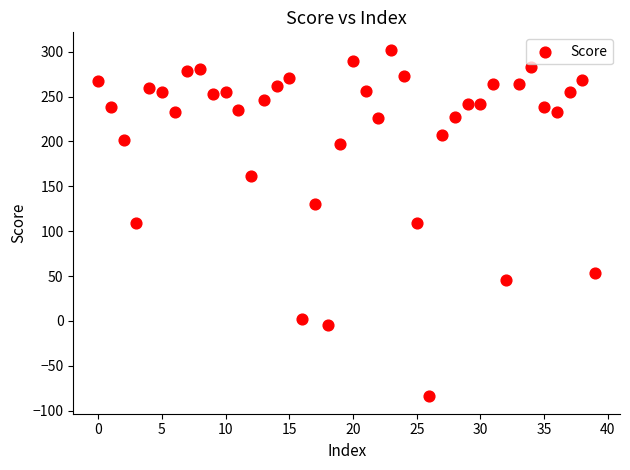

What is the range of Y values (max minus min)?

386.2